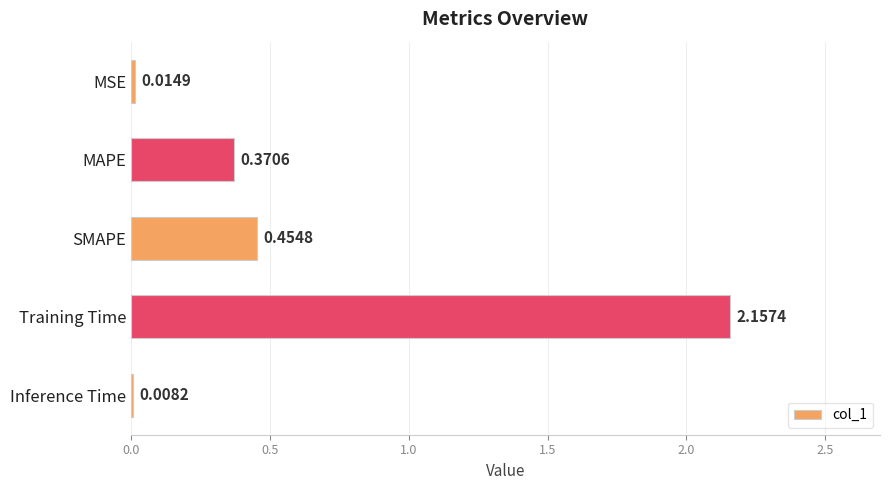

At which label is the value closest to 1?

SMAPE